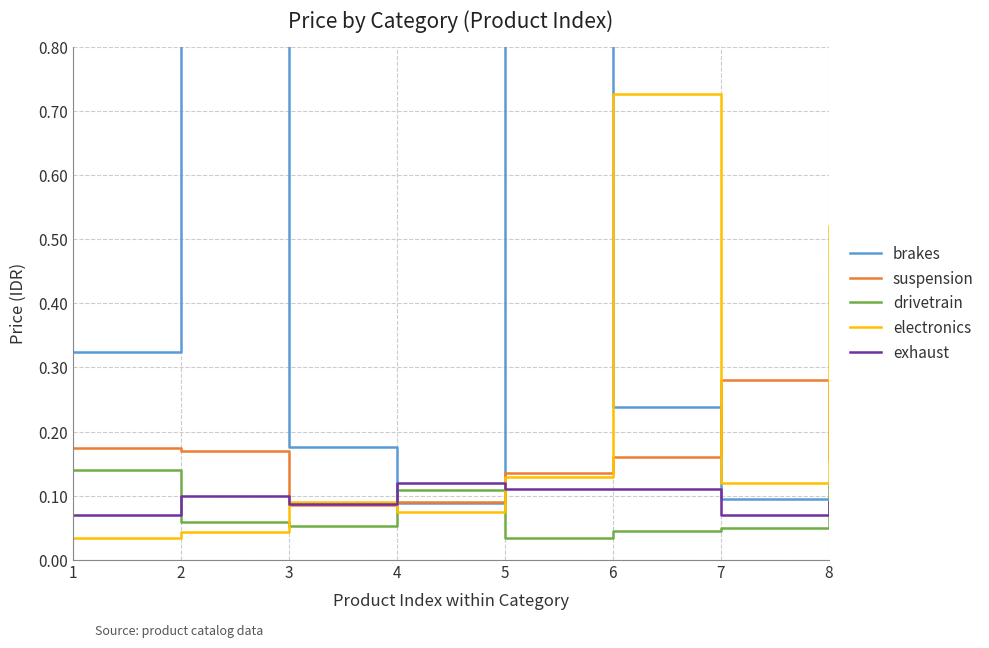

Reading left to right, extract all data points from this chart.

brakes: 0.3	1.1	0.2	0.1	1.0	0.2	0.1	0.1
suspension: 0.2	0.2	0.1	0.1	0.1	0.2	0.3	0.2
drivetrain: 0.1	0.1	0.1	0.1	0.0	0.0	0.1	0.1
electronics: 0.0	0.0	0.1	0.1	0.1	0.7	0.1	0.5
exhaust: 0.1	0.1	0.1	0.1	0.1	0.1	0.1	0.1